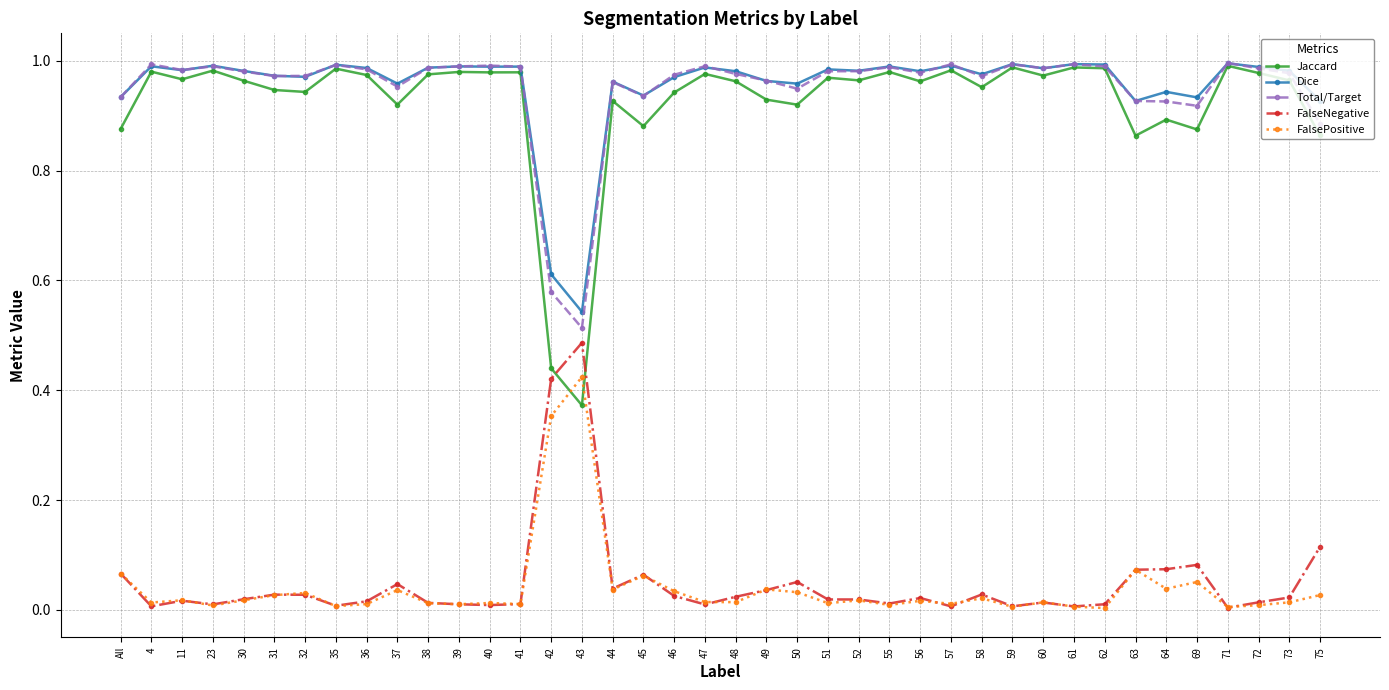

At which label does Total/Target reach its minimum?

43